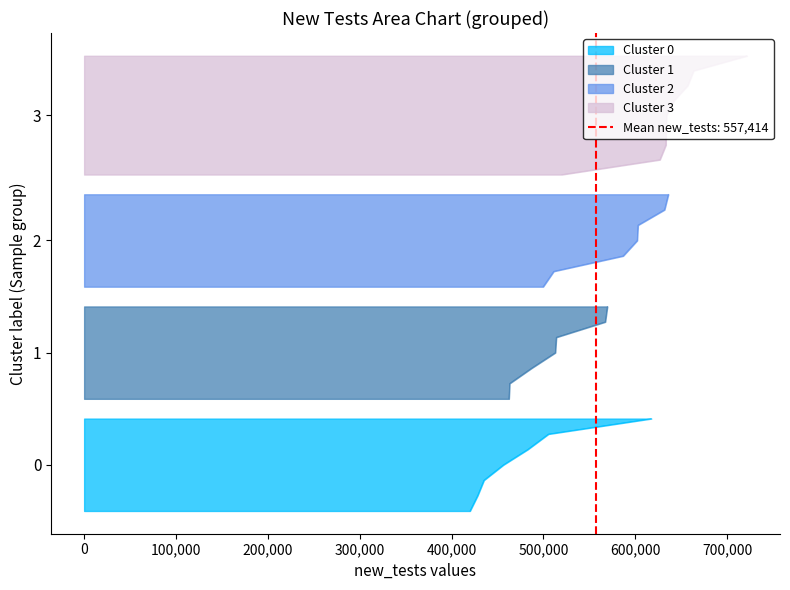

What is the maximum value shown in the chart?

721440